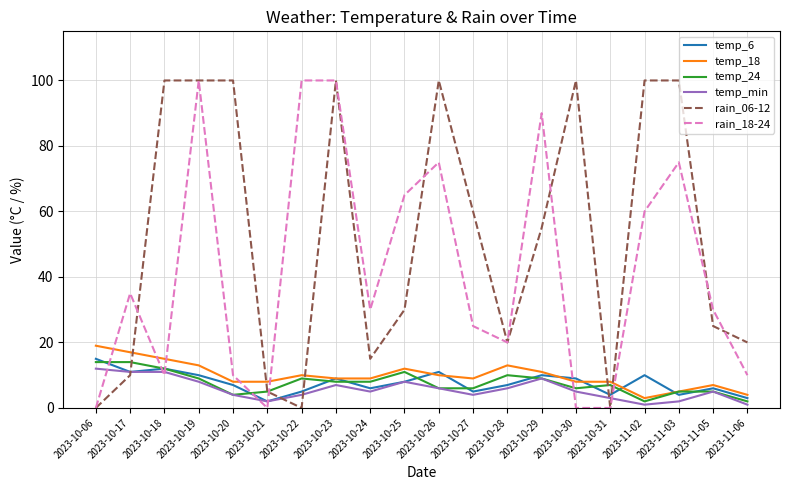

What is the difference between the temp_6 values at 2023-10-31 and 2023-10-25?

4